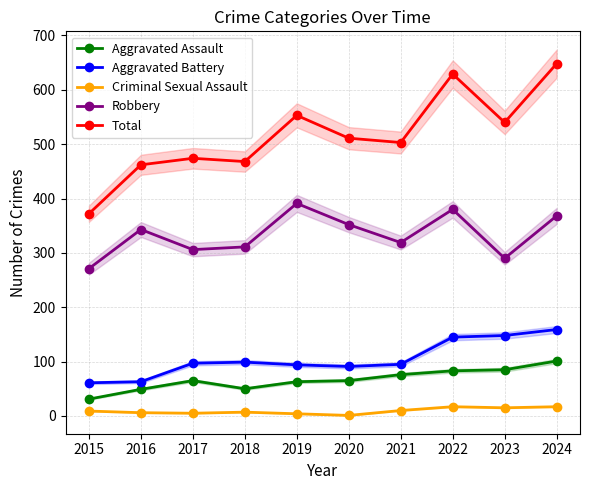

Reading left to right, extract all data points from this chart.

Aggravated Assault: 2015=31	2016=49	2017=65	2018=50	2019=63	2020=65	2021=76	2022=83	2023=85	2024=101
Aggravated Battery: 2015=61	2016=63	2017=97	2018=99	2019=94	2020=91	2021=95	2022=145	2023=148	2024=159
Criminal Sexual Assault: 2015=9	2016=6	2017=5	2018=7	2019=4	2020=1	2021=10	2022=17	2023=15	2024=17
Robbery: 2015=271	2016=343	2017=306	2018=311	2019=391	2020=352	2021=319	2022=380	2023=290	2024=368
Total: 2015=372	2016=462	2017=474	2018=468	2019=553	2020=511	2021=503	2022=629	2023=540	2024=648